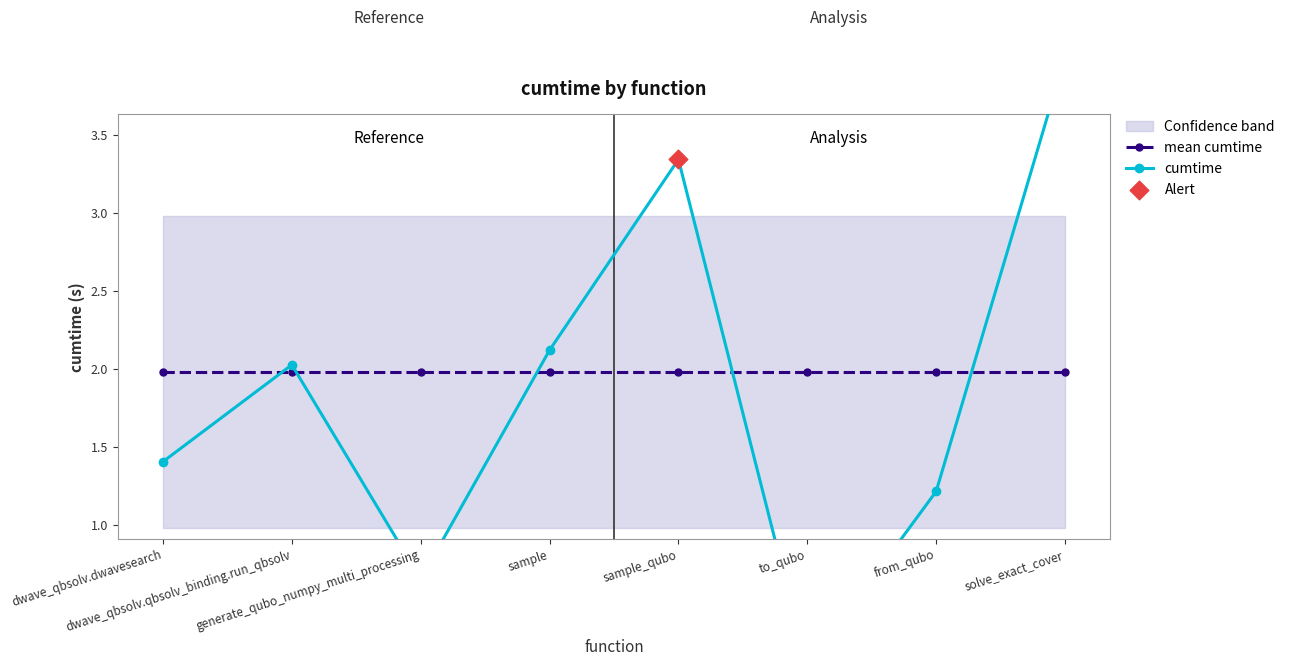

Approximately how many times larger is the value at sample compared to dwave_qbsolv.dwavesearch?

1.5